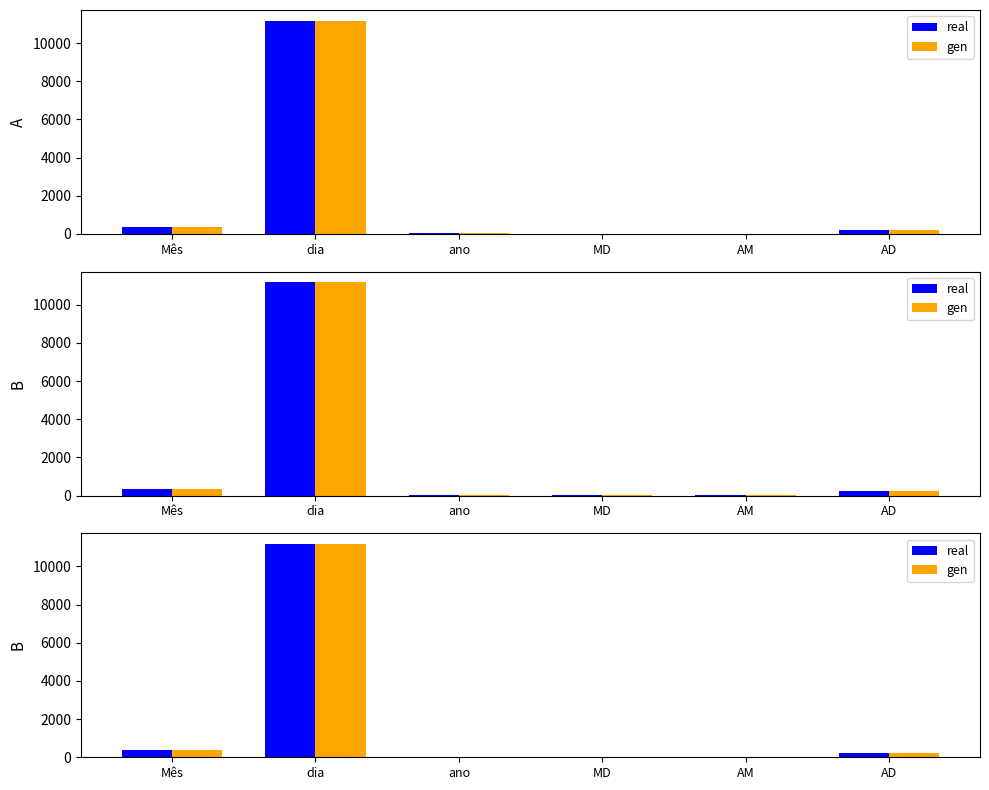

What is the smallest value displayed?

7